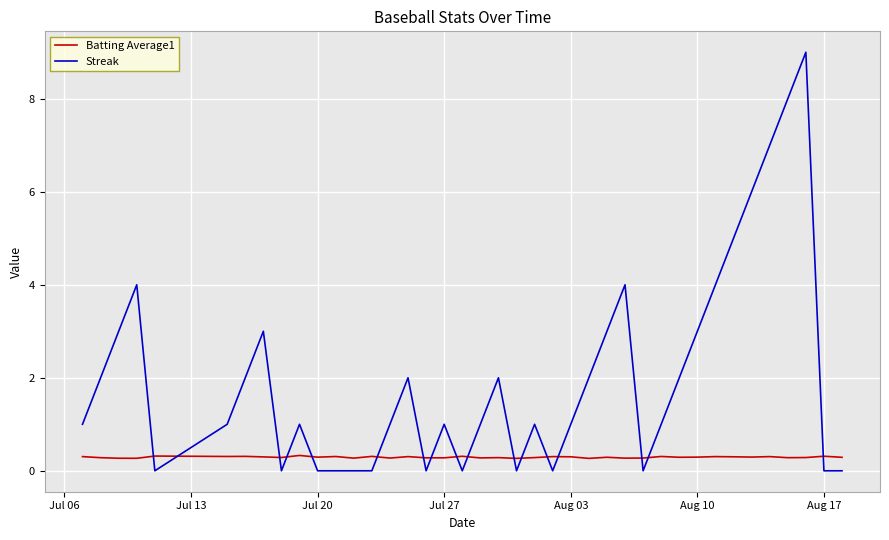

Rank the series by their maximum value, from lowest to highest.

Batting Average1, Streak